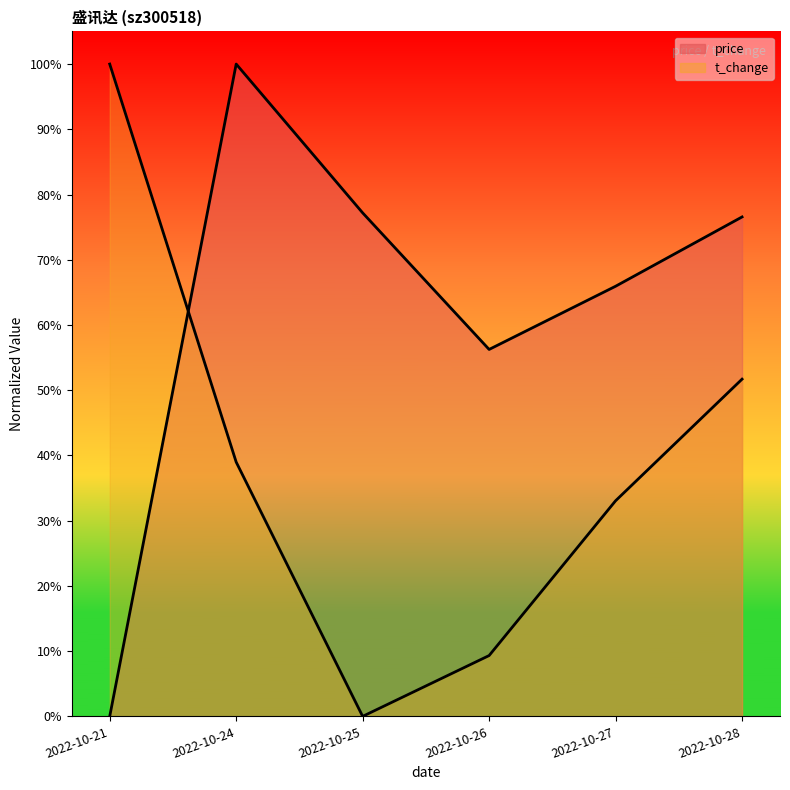

Rank the categories by price value from highest to lowest.

2022-10-24, 2022-10-25, 2022-10-28, 2022-10-27, 2022-10-26, 2022-10-21